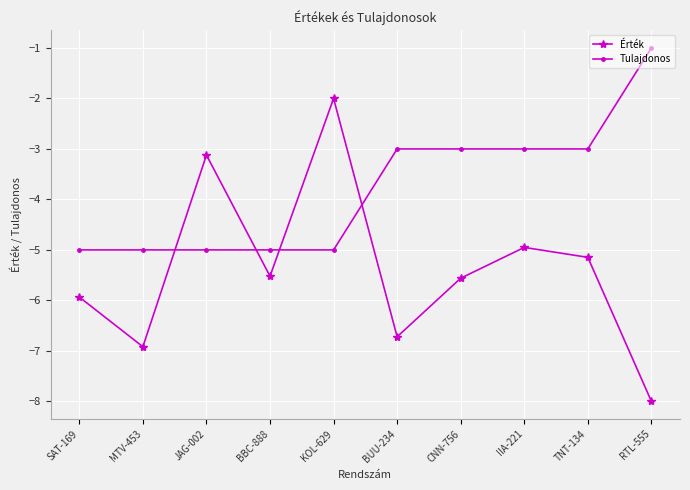

Rank the series by their maximum value, from highest to lowest.

Tulajdonos, Érték